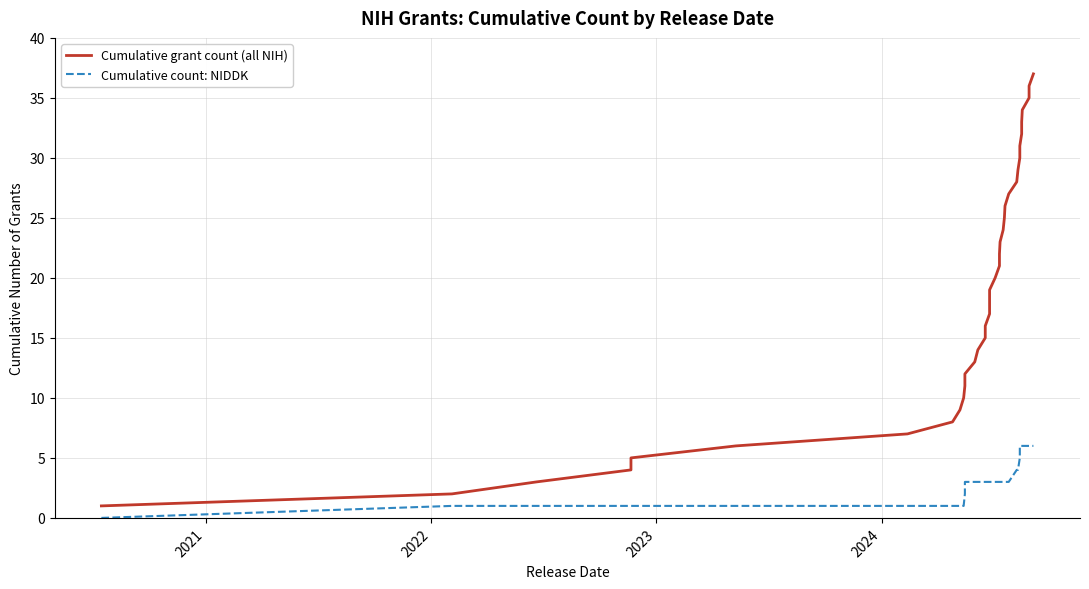

What is the greatest value displayed?

37